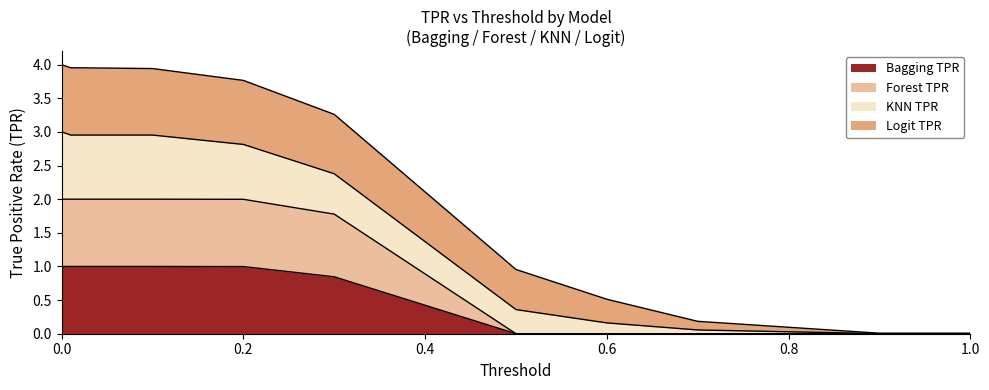

The value of Bagging TPR at 1.0 is -0.6. True or false?

False